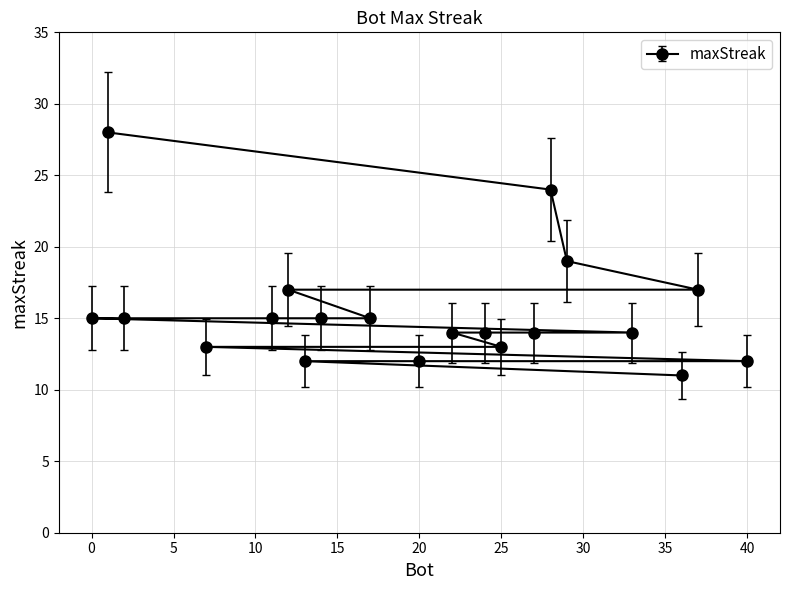

Does the chart have visible grid lines?

Yes